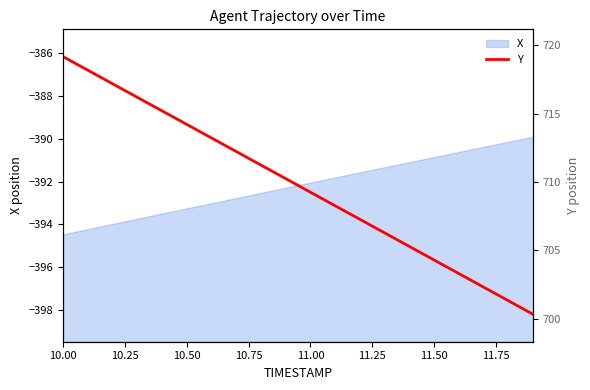

How many lines are shown in the chart?

1